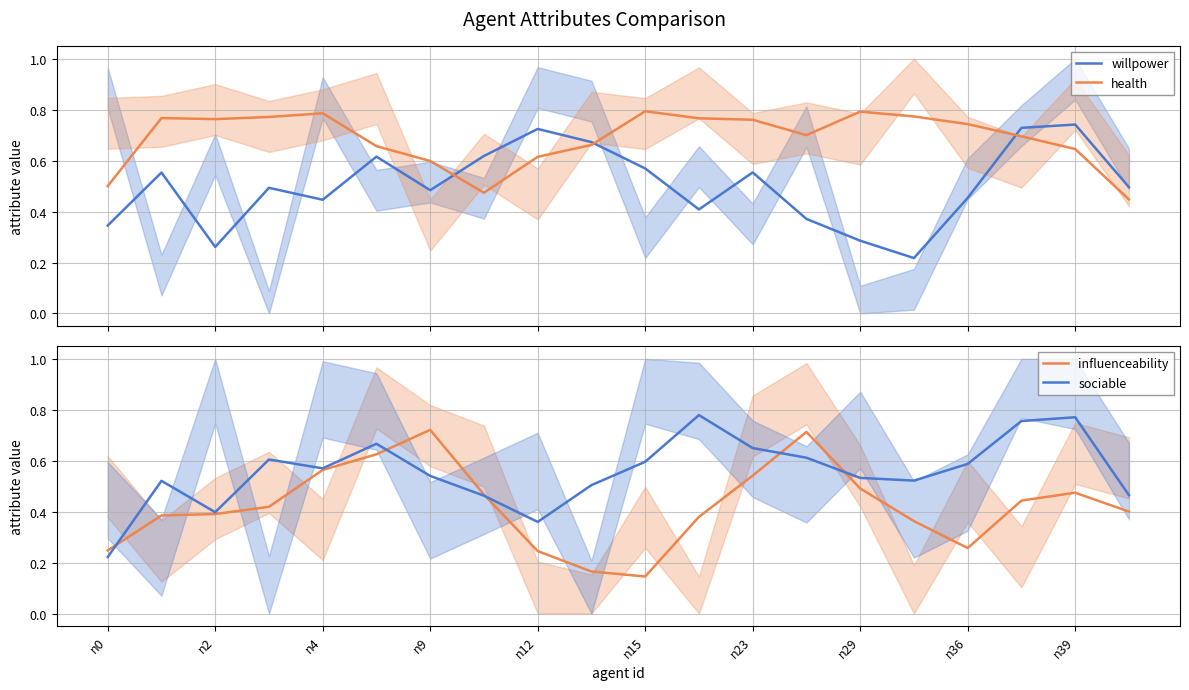

How many health values are between 0 and 1?

20